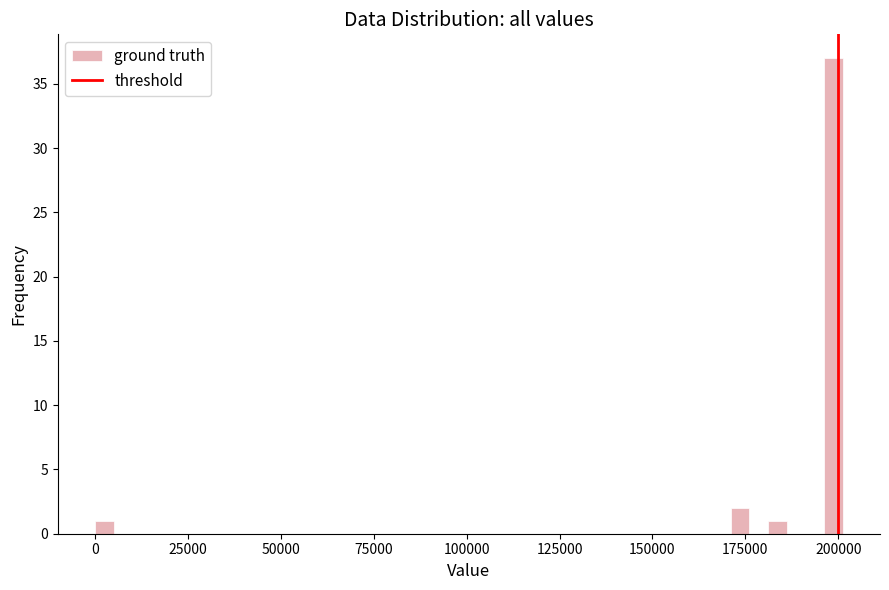

Read against the x-axis, roughly where is the centre of the tallest bar?

200000